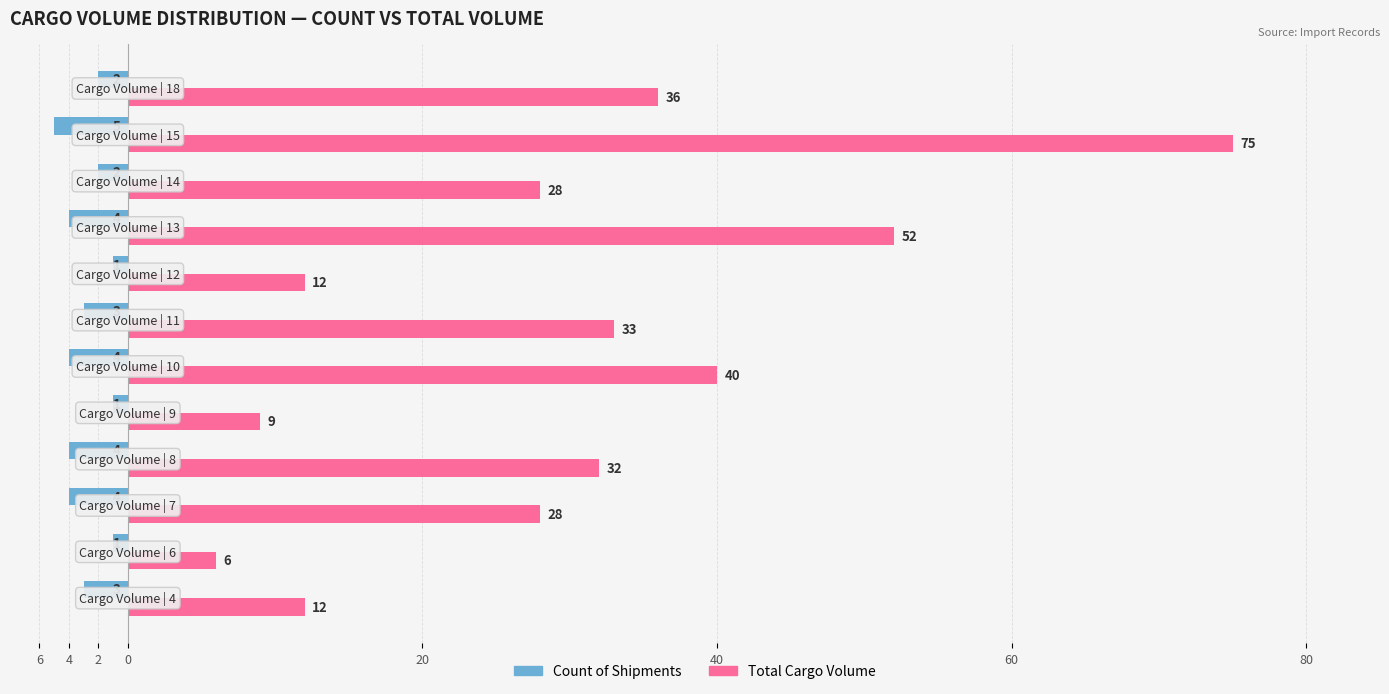

What are all the series names shown in the legend?

Count of Shipments, Total Cargo Volume